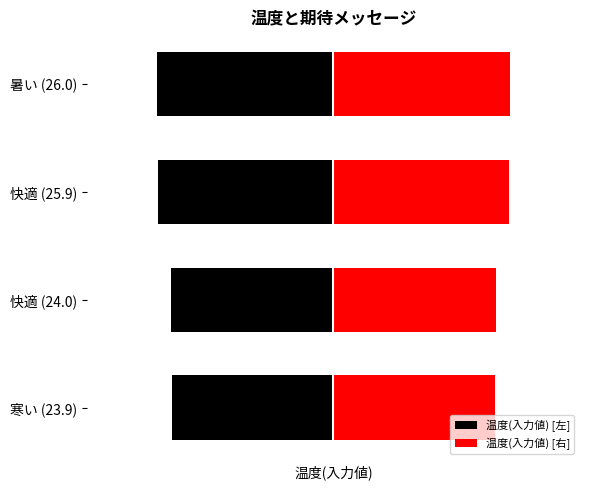

List the series in order of their overall mean, lowest first.

温度(入力値) [左], 温度(入力値) [右]